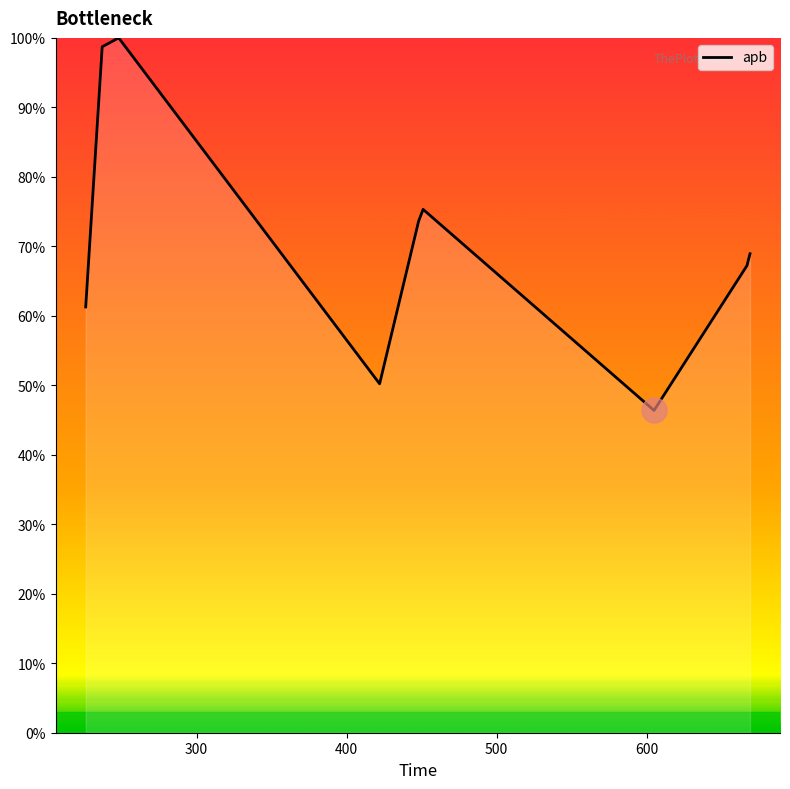

What is the maximum value shown in the chart?

100.0